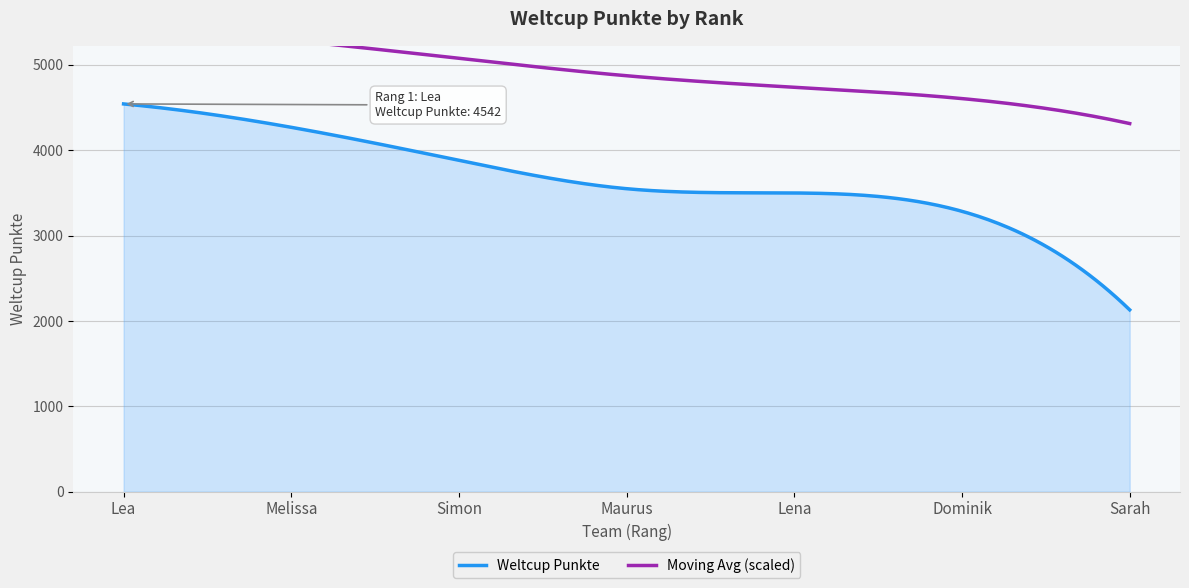

Which label corresponds to the largest value in the chart?

Lea